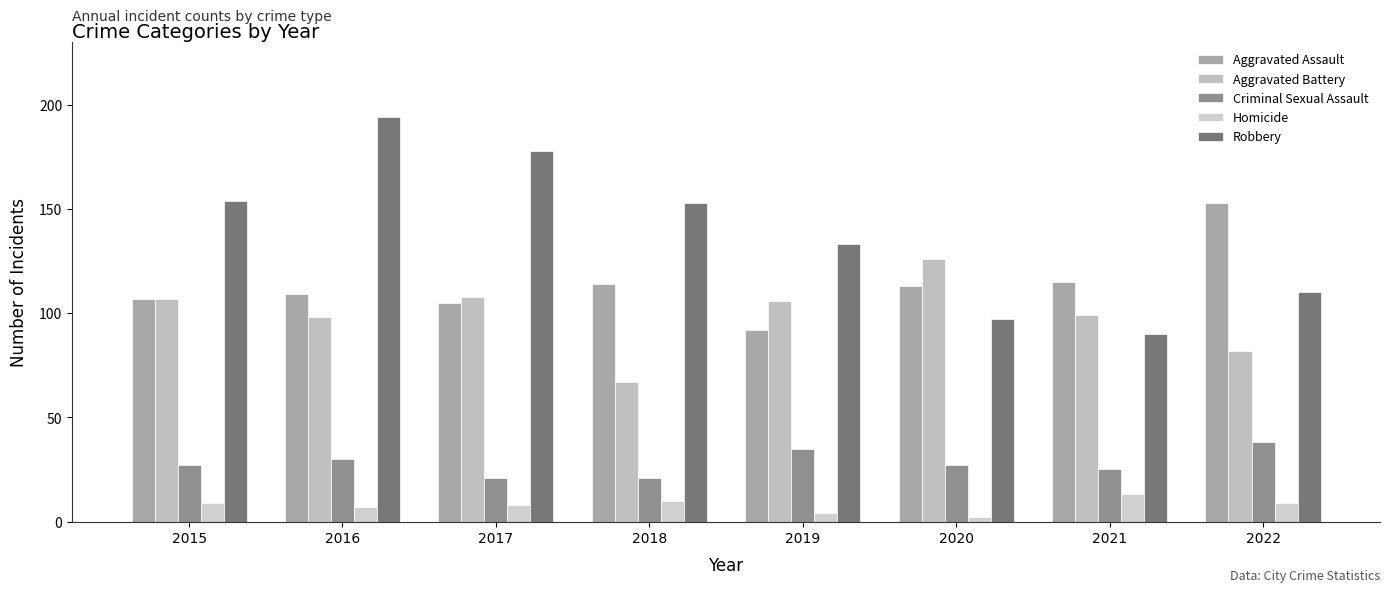

What is the value of the Robbery bar at the 5th from the left?

133